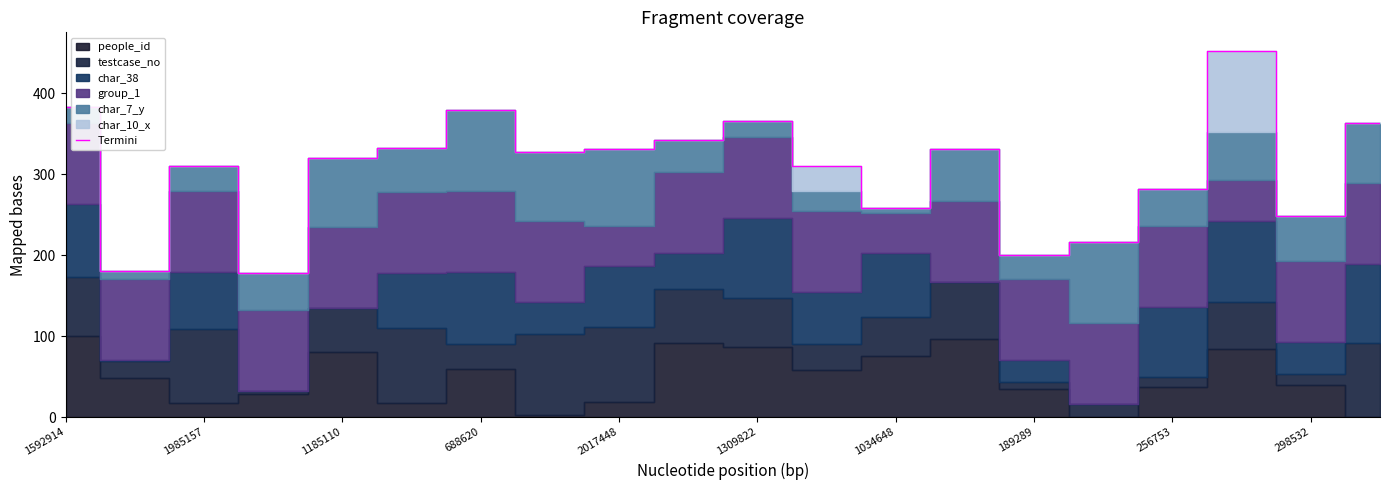

The value of Termini at 1985157 is 309.5. True or false?

True